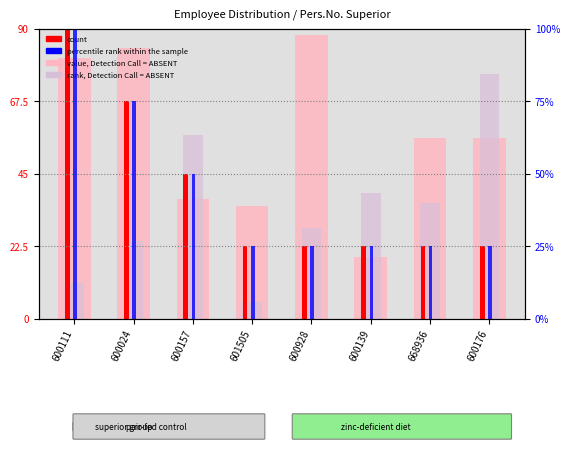

How many data points in rank, Detection Call = ABSENT are less than 36?

4